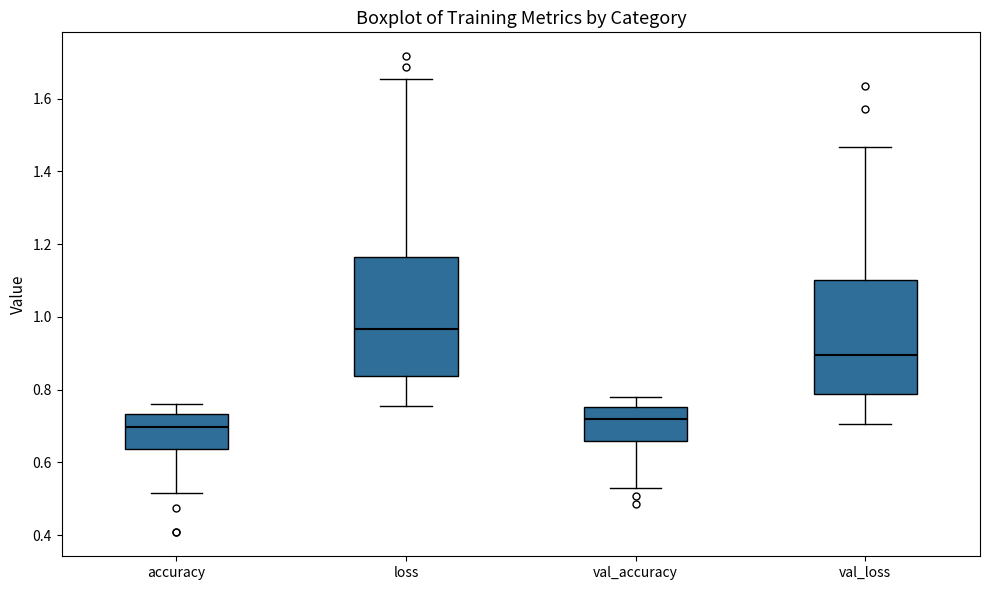

Reading left to right, read every box against the y-axis: the position of its median line, the range the box covers, and the ends of its whiskers. The values are not printed on the chart, so give them approximately, as read against the axis.

accuracy: median 0.70, box 0.64 to 0.74, whiskers 0.52 to 0.76
loss: median 0.96, box 0.84 to 1.16, whiskers 0.76 to 1.66
val_accuracy: median 0.72, box 0.66 to 0.76, whiskers 0.52 to 0.78
val_loss: median 0.90, box 0.78 to 1.10, whiskers 0.70 to 1.46